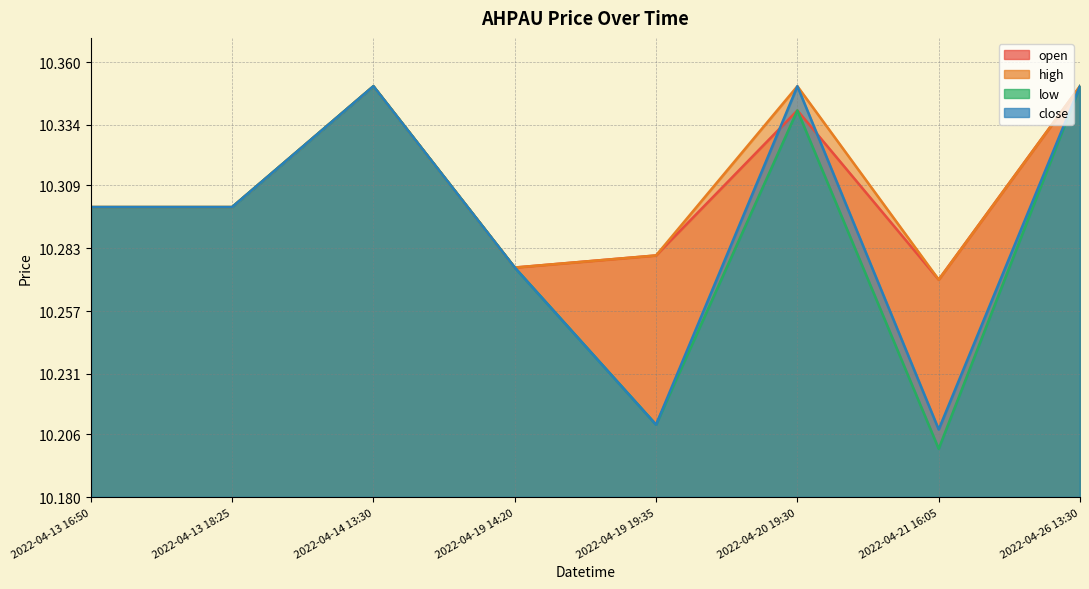

Which series has the widest spread of values?

low